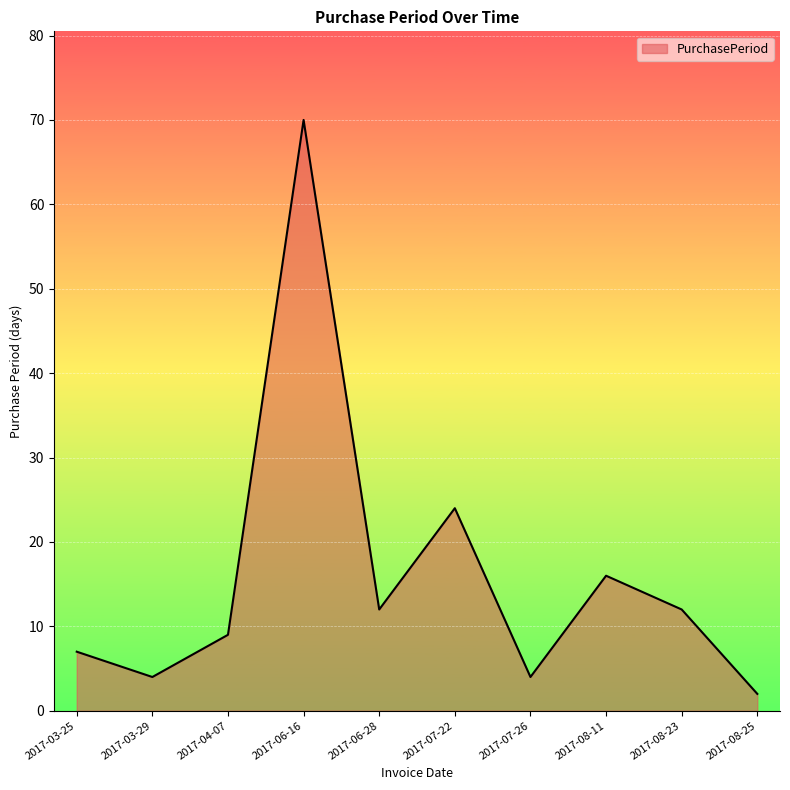

What is the average value?

16